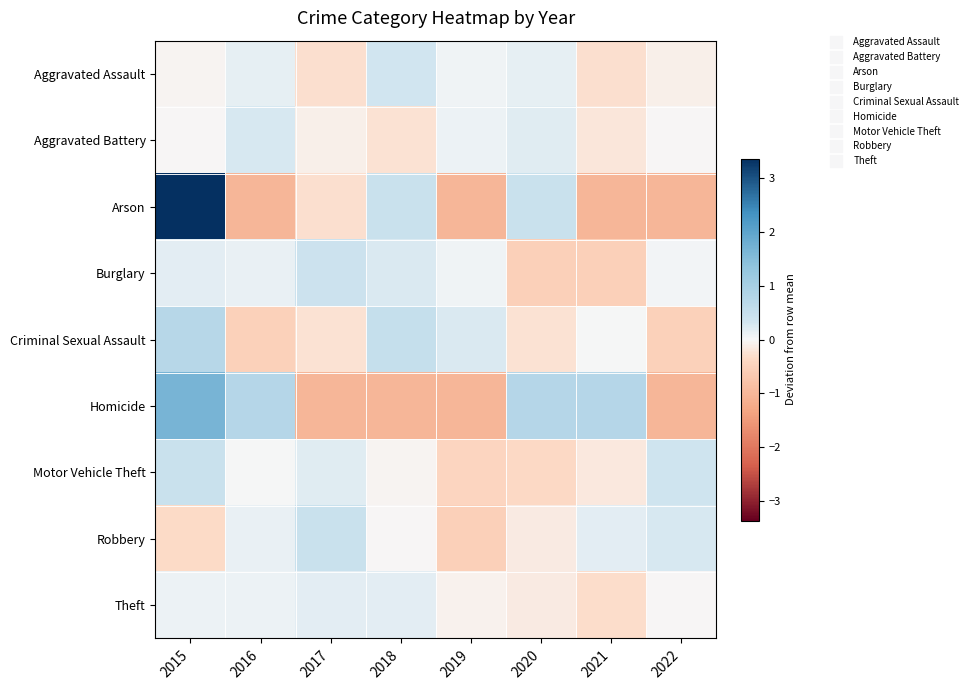

Rank the series by their maximum value, from highest to lowest.

Arson, Homicide, Criminal Sexual Assault, Robbery, Motor Vehicle Theft, Burglary, Aggravated Assault, Aggravated Battery, Theft